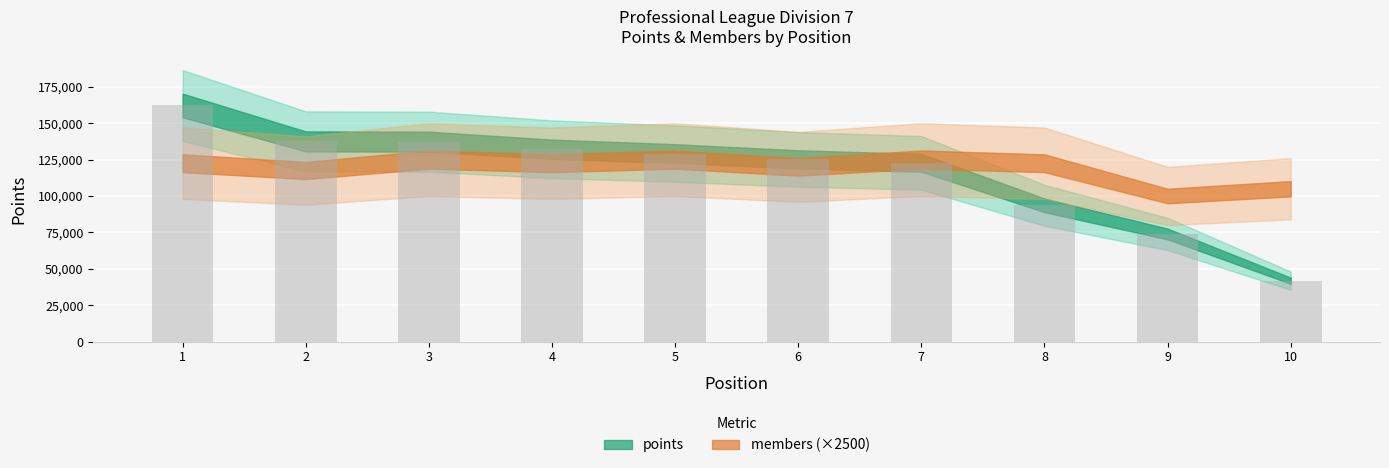

Read the value at 1.

162175